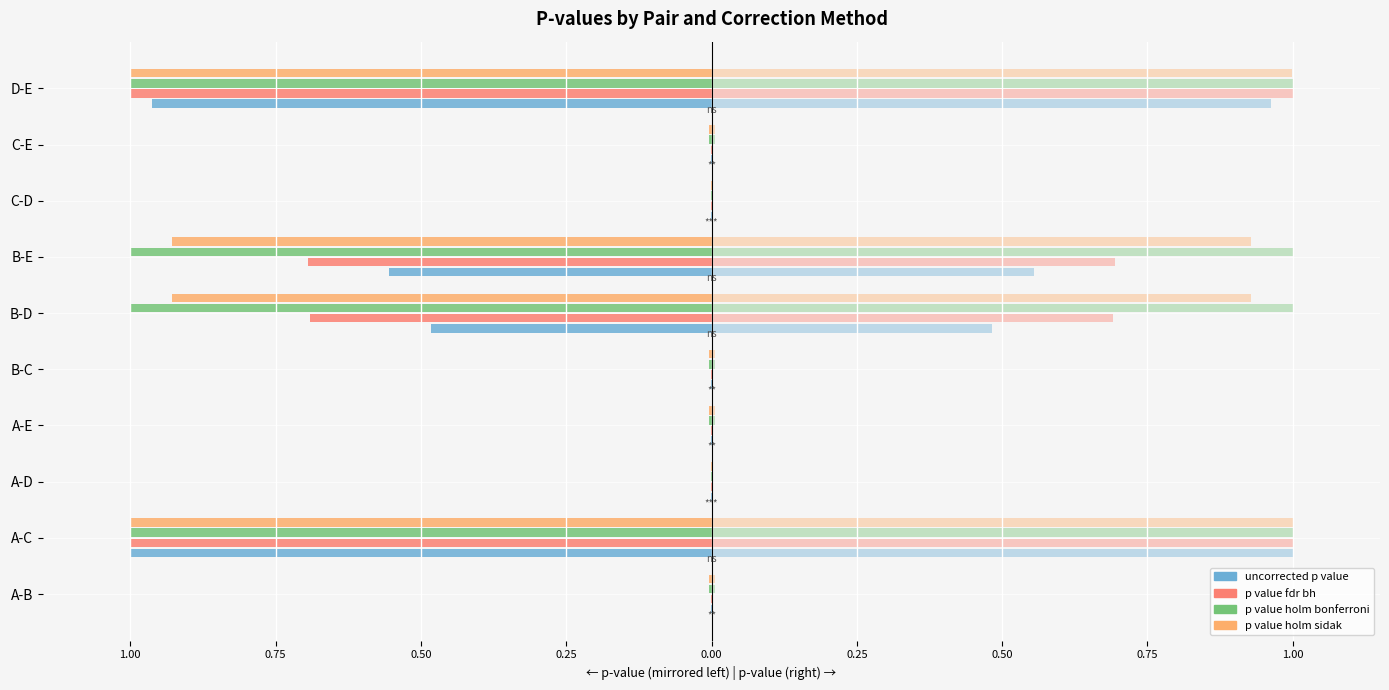

Is it true that p_value_holm_sidak equals -1.7 at D-E?

False